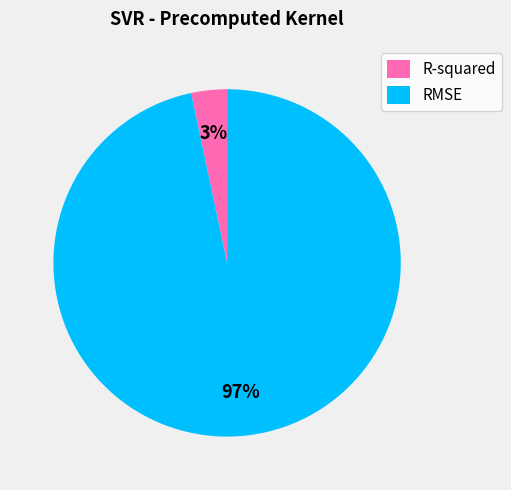

To the nearest percent, what portion does RMSE represent?

97%